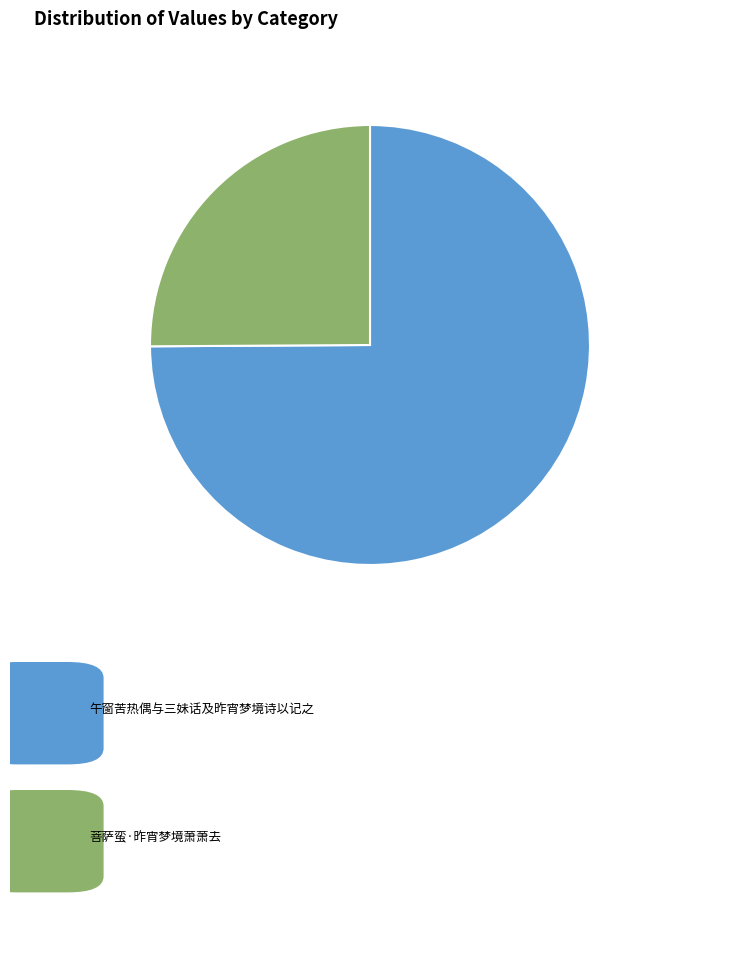

How many segments does this pie chart have?

2